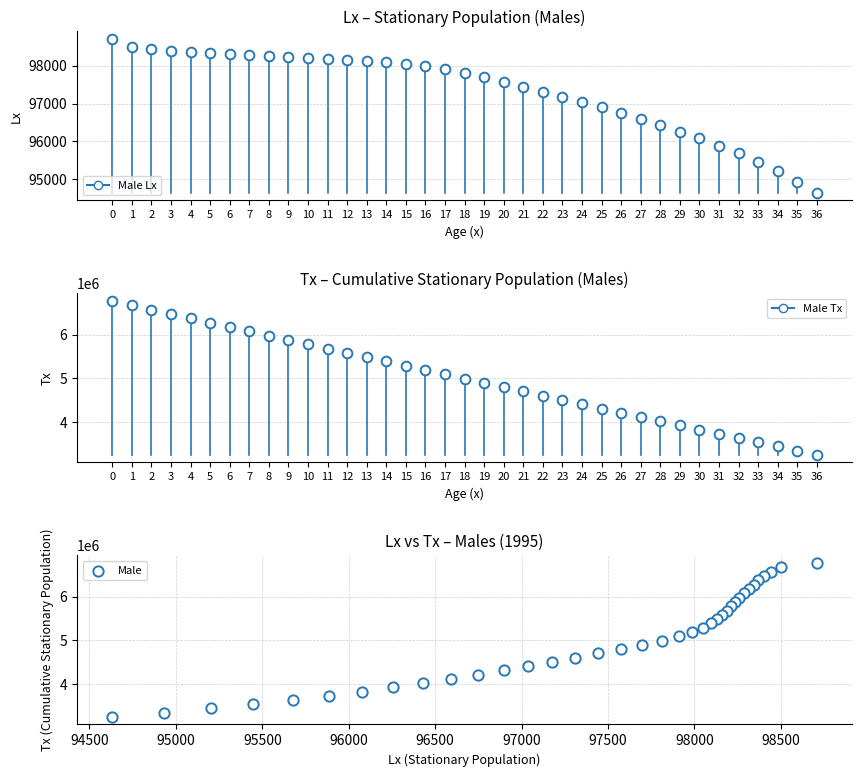

What is the range of X values (max minus min)?

4076